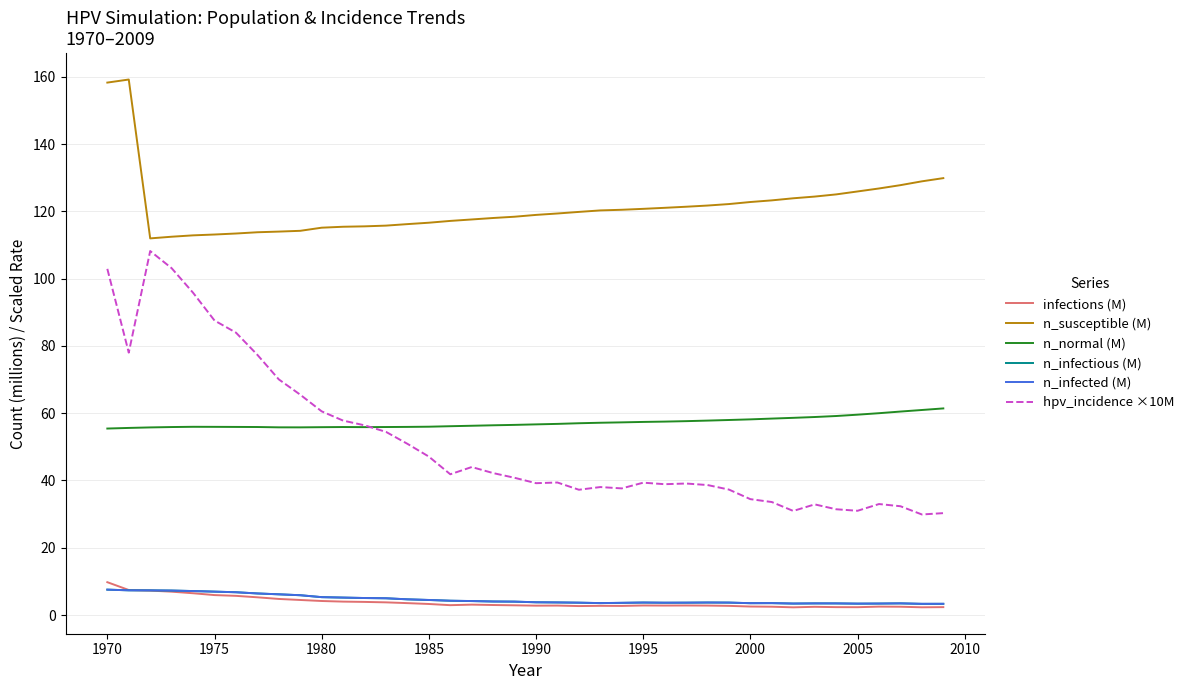

Which series has the widest spread of values?

hpv_incidence ×10M